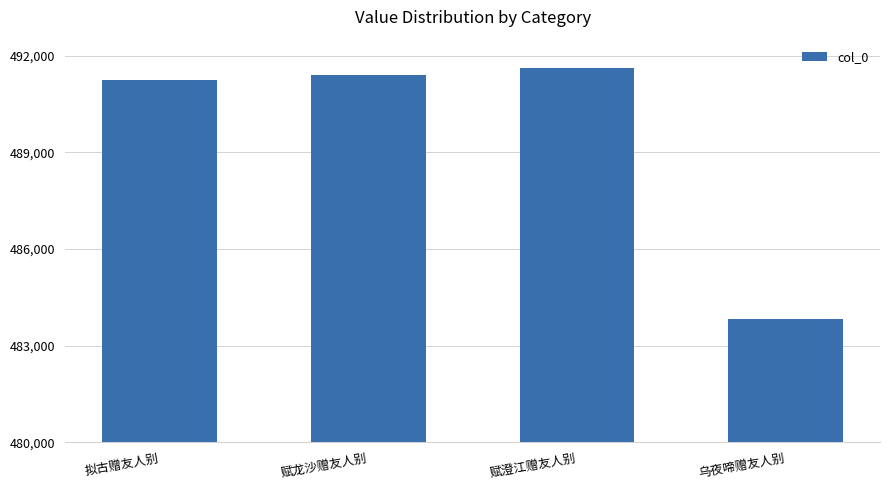

What is the change in value from 赋龙沙赠友人别 to 赋澄江赠友人别?

+231